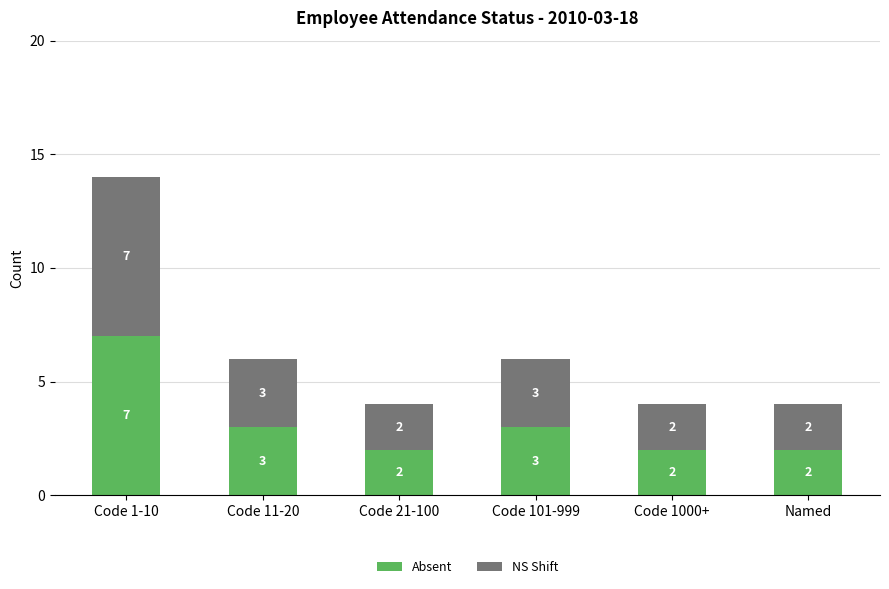

The value of Absent at Code 1000+ is 3. True or false?

False